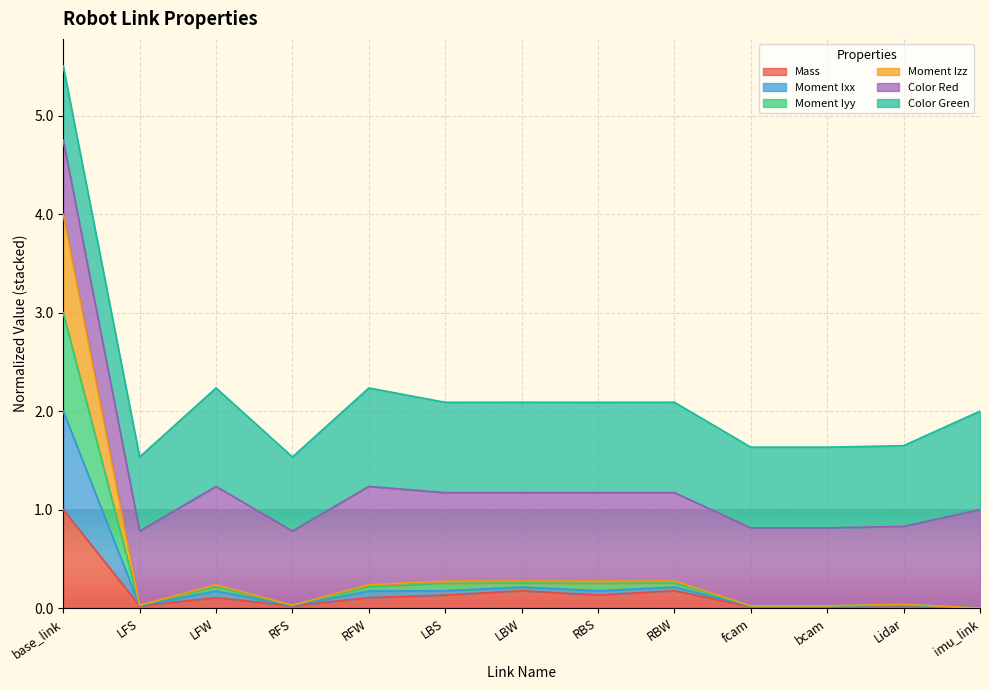

List the labels in order of Moment Iyy value, largest first.

base_link, LBW, RBW, LBS, RBS, RFW, LFW, Lidar, LFS, RFS, fcam, bcam, imu_link